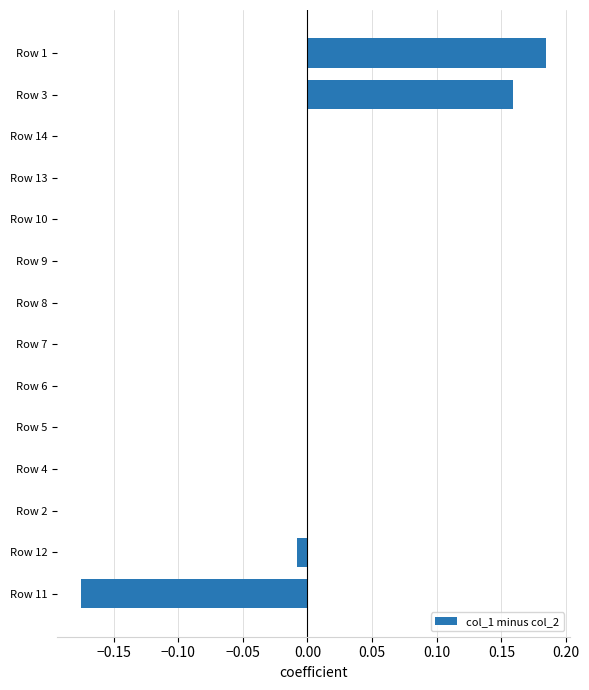

What is the change in value from Row 12 to Row 1?

+0.2